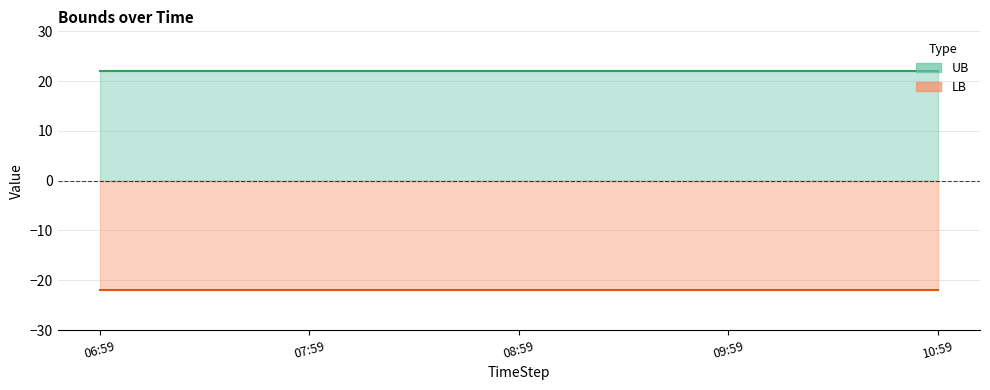

Is the value of UB at 2022-01-08 10:59:59 greater than the value of LB at 2022-01-08 09:59:59?

Yes